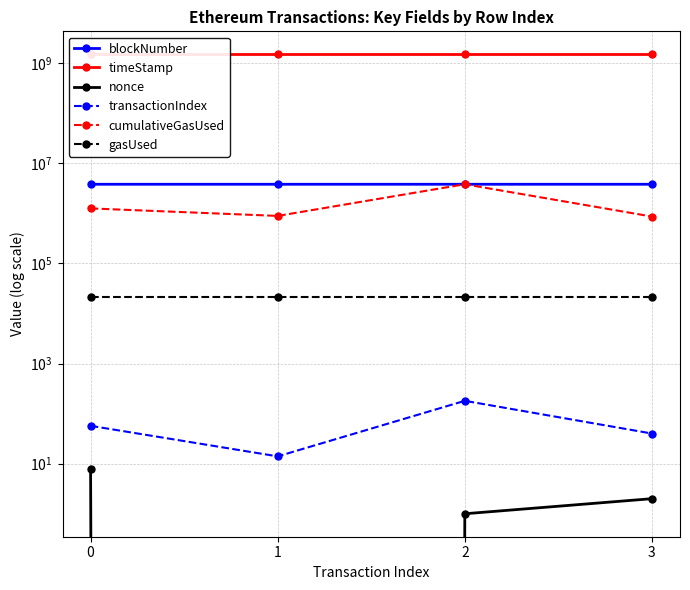

At which category is the sum across all series the highest?

2